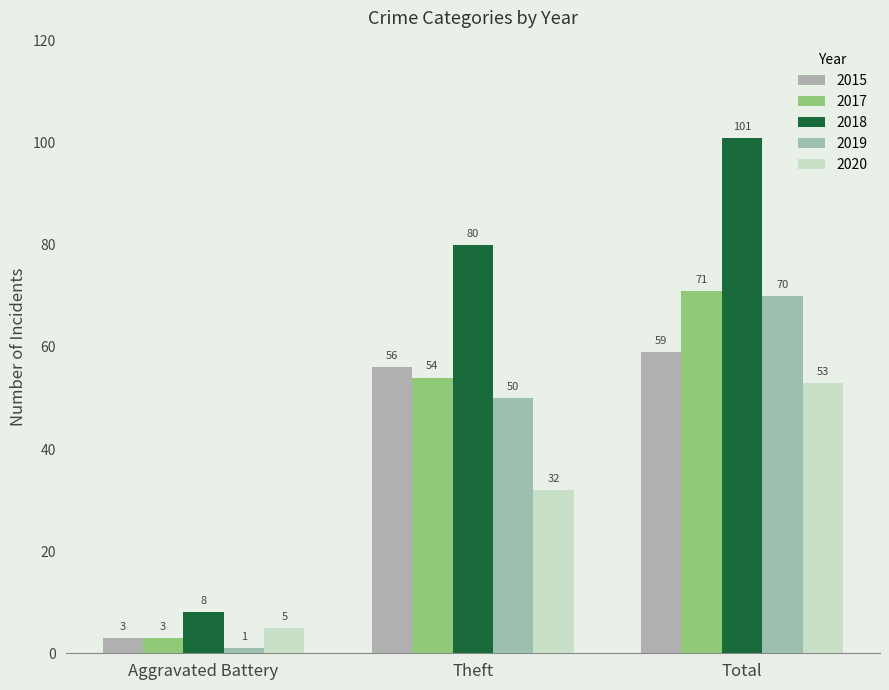

What is the total value across all series at Aggravated Battery?

20